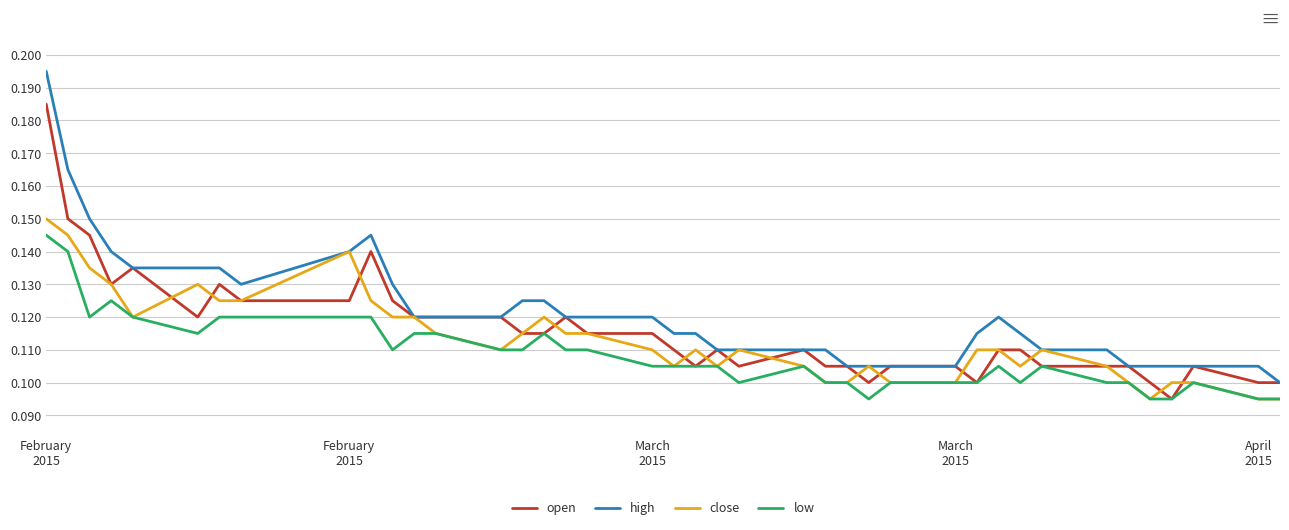

True or false: low and high cross at least once.

False